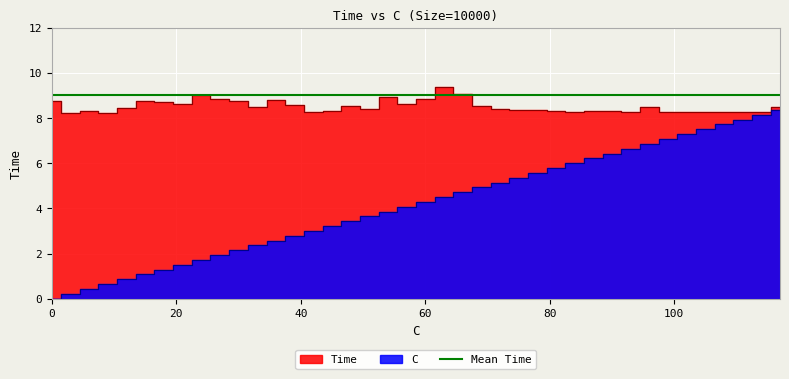

What is the highest value of the C series?

8.4